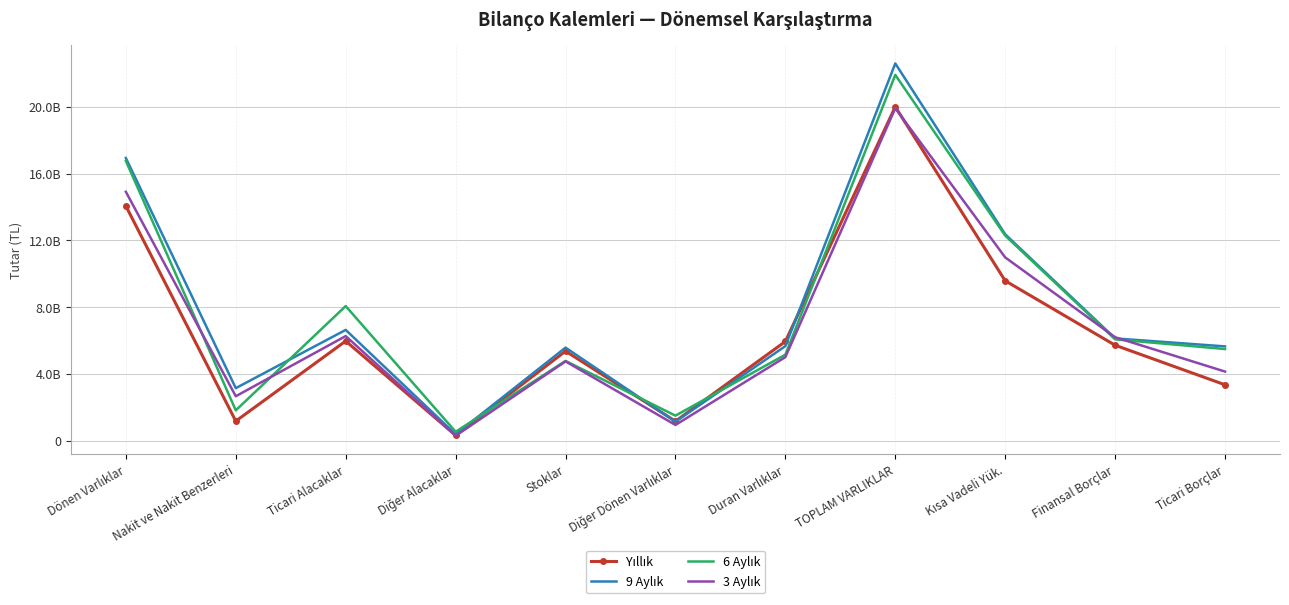

What is the approximate value of Yıllık at Ticari Alacaklar, to the nearest 10?

5969908170